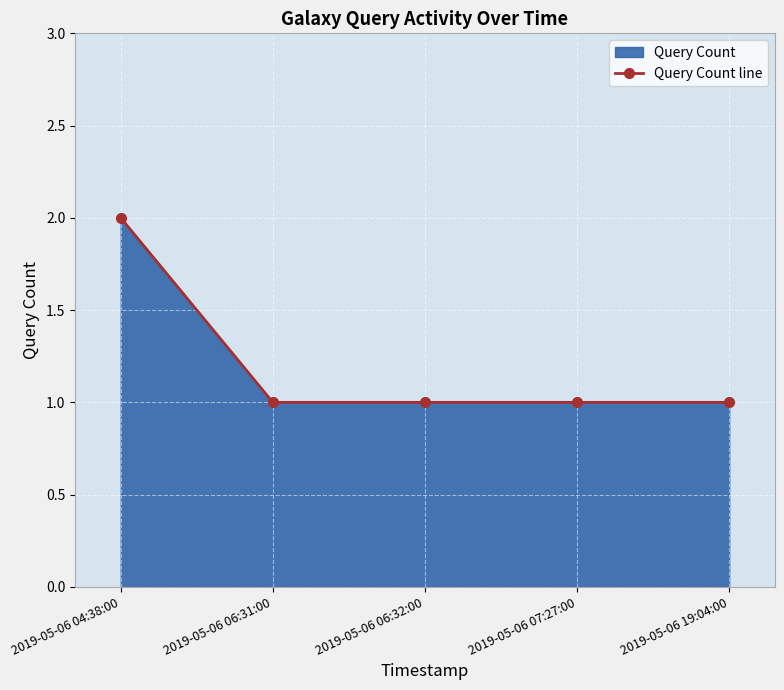

Read the value at 2019-05-06 07:27:00.

1